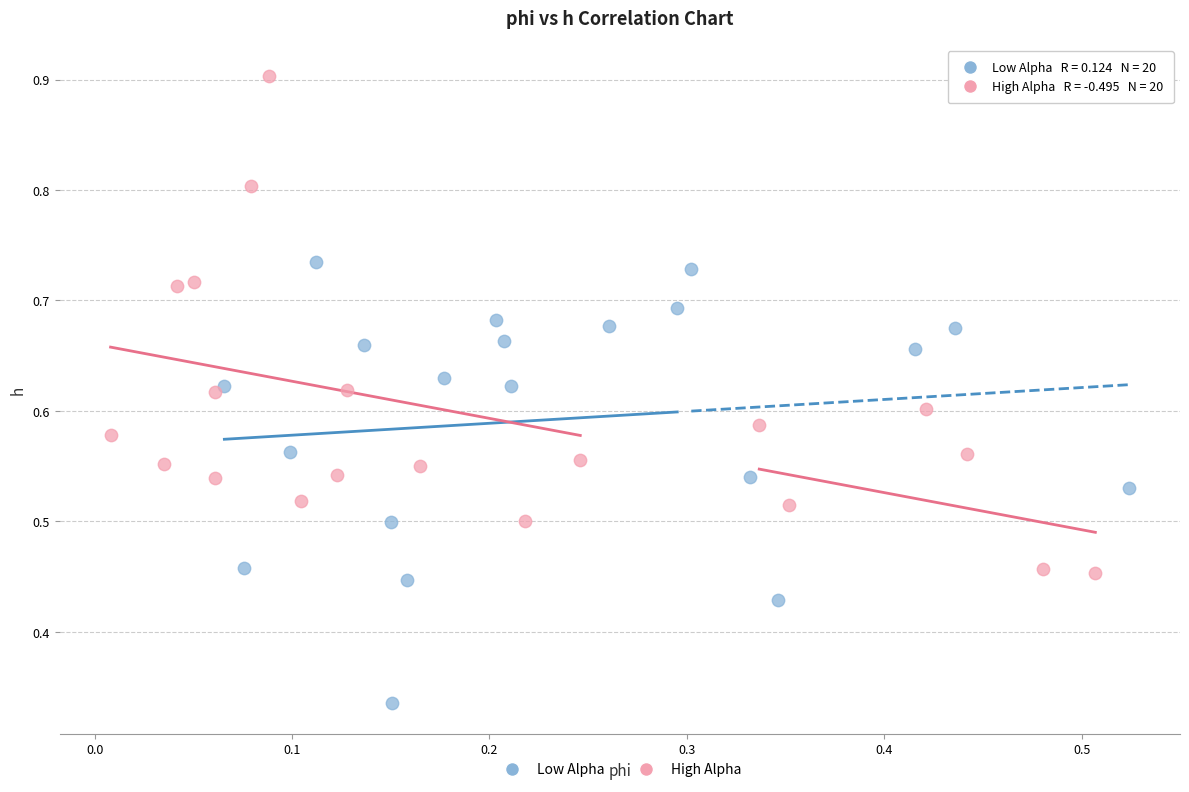

Which series has the widest spread of Y values?

High Alpha